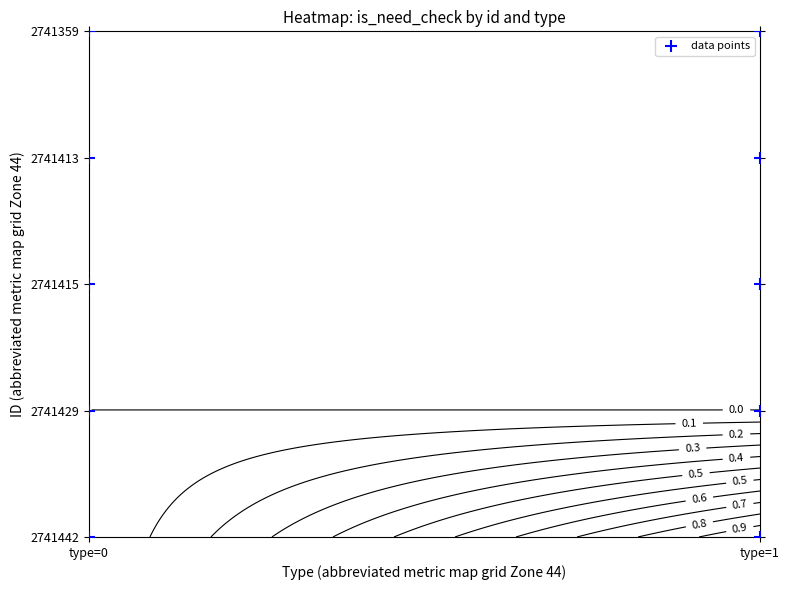

Approximately how many times larger is the value at type=0 compared to type=1?

1.0